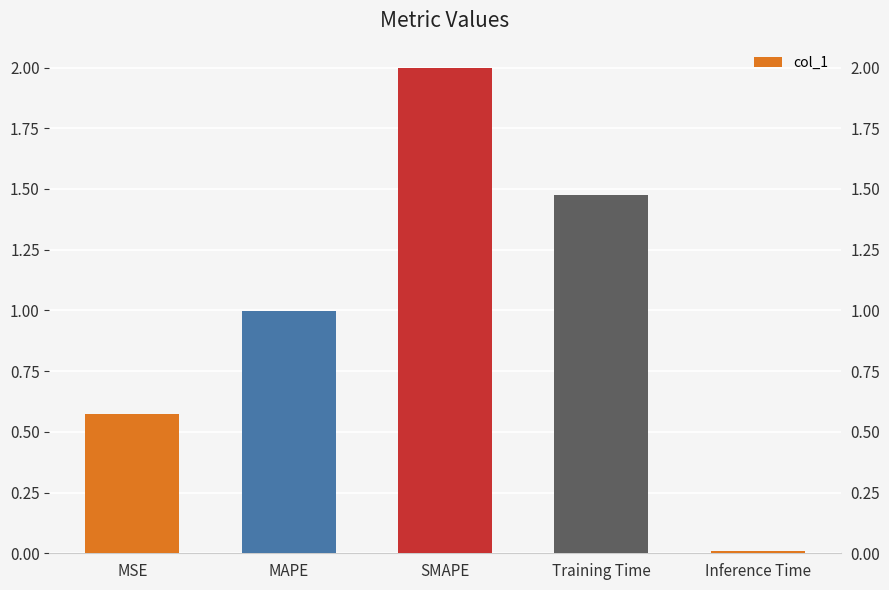

Does the chart contain any negative values?

No